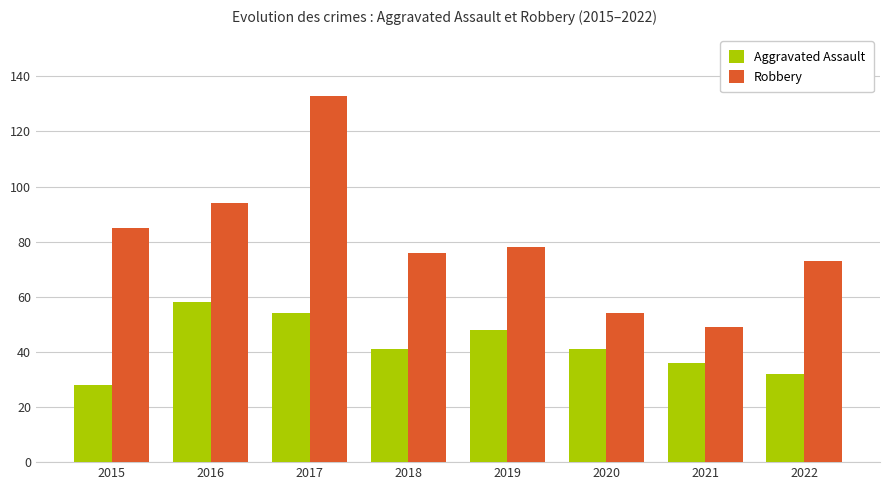

Is it true that Robbery equals 128 at 2015?

False